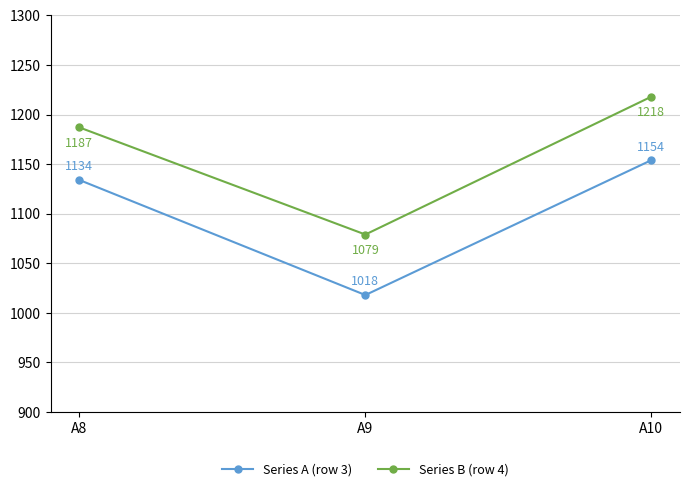

How many distinct data groups are displayed?

2